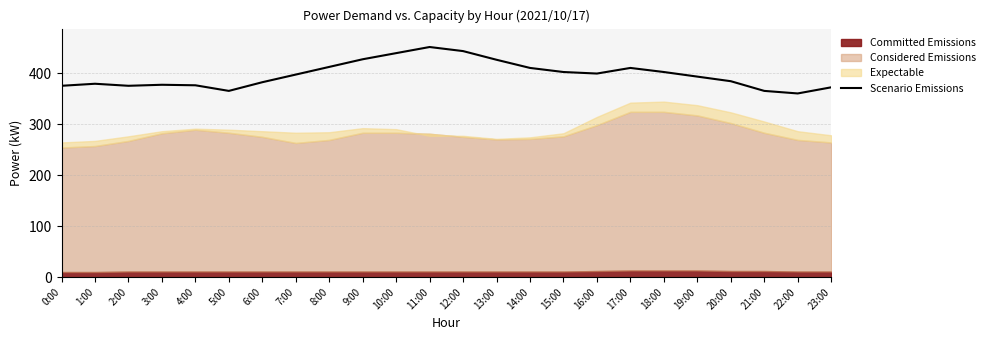

What is the label of the 15th point from the left?

14:00